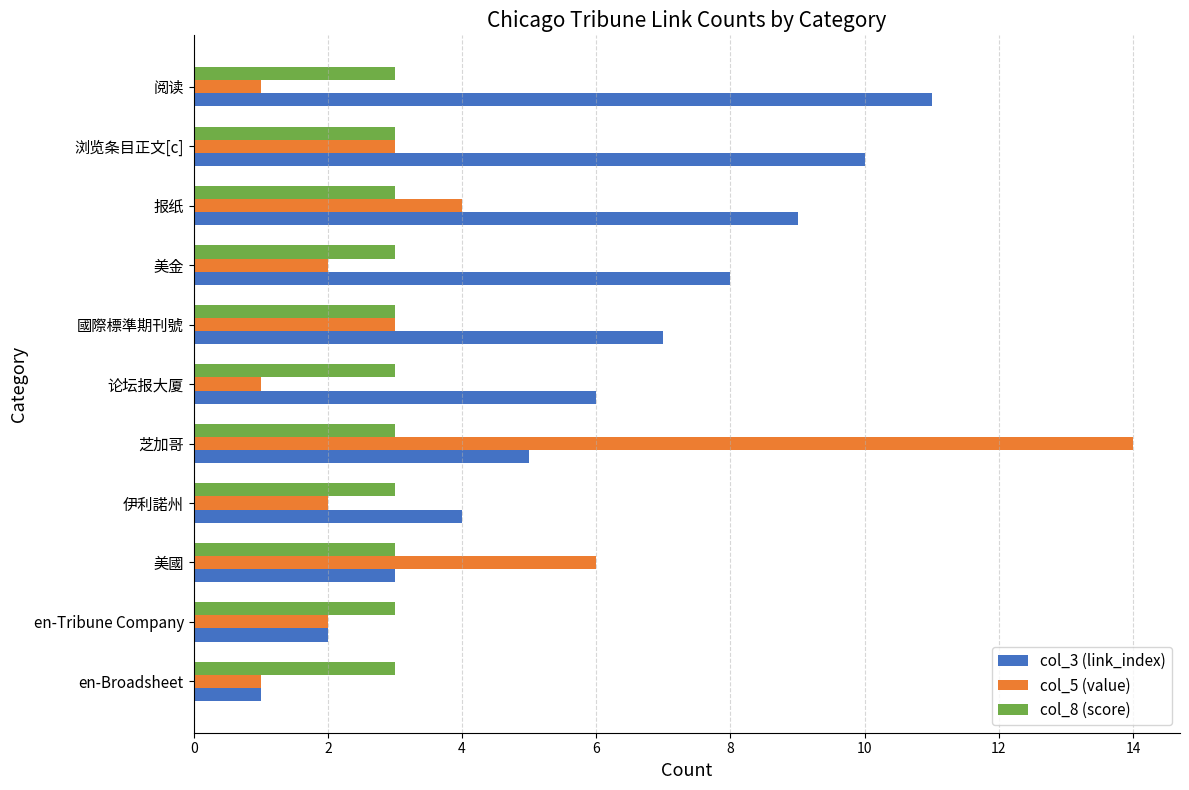

Is the value of col_3 (link_index) at 芝加哥 greater than the value of col_8 (score) at 报纸?

Yes